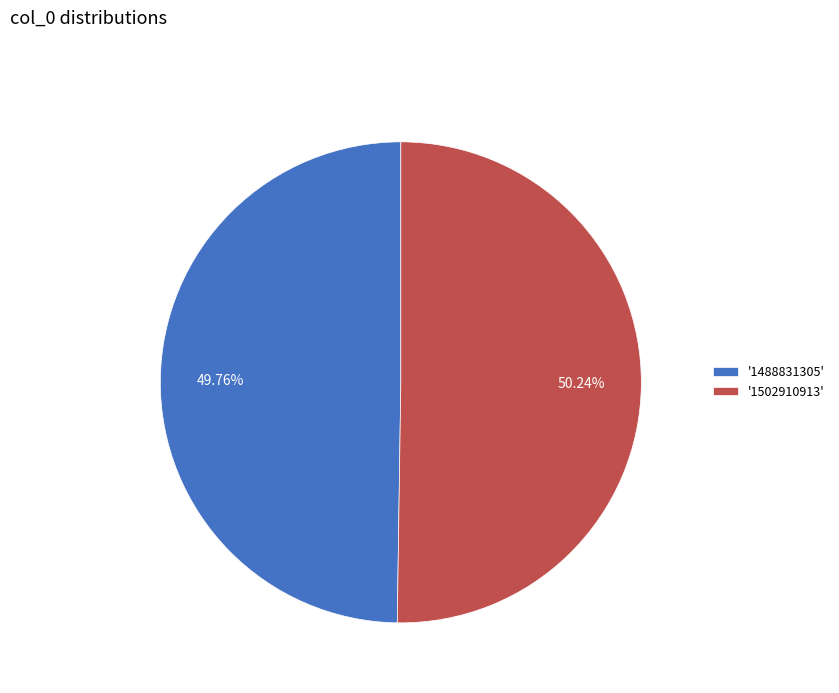

What is the ratio of the value at '1488831305' to the value at '1502910913'?

1.0